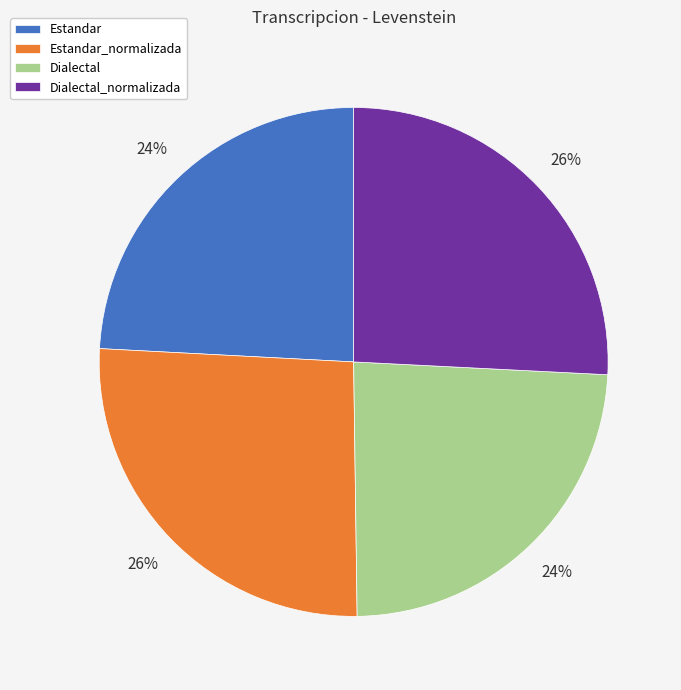

Count the number of slices in the pie.

4